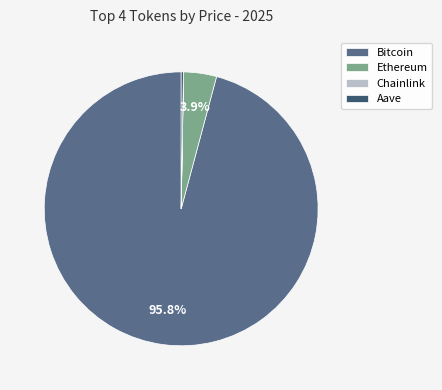

Is Ethereum the majority of the pie?

No